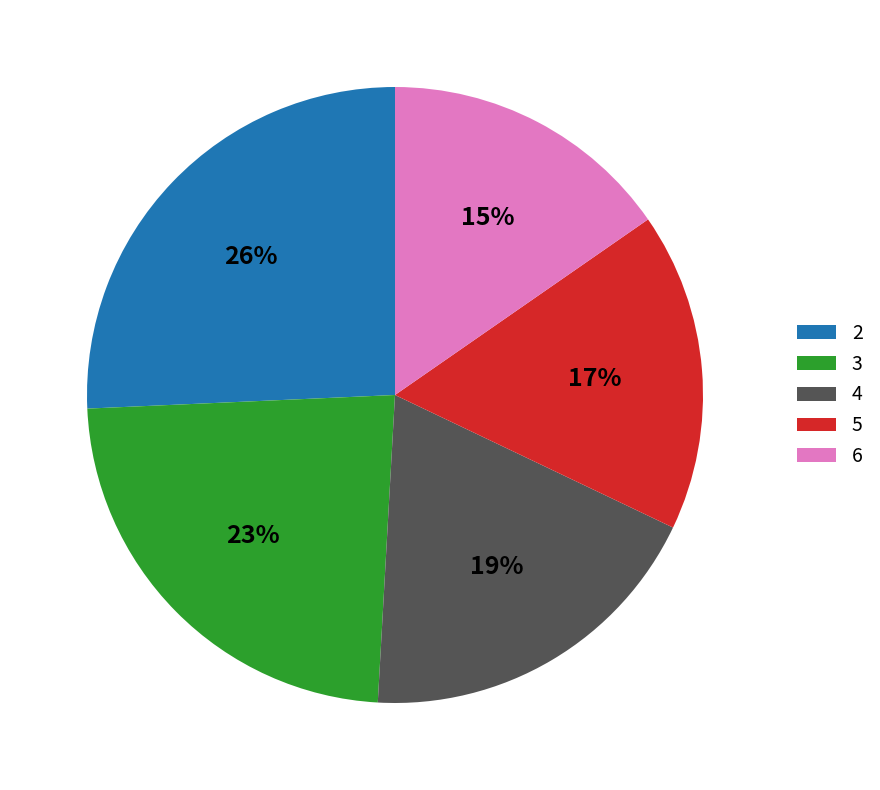

Count the number of slices in the pie.

5